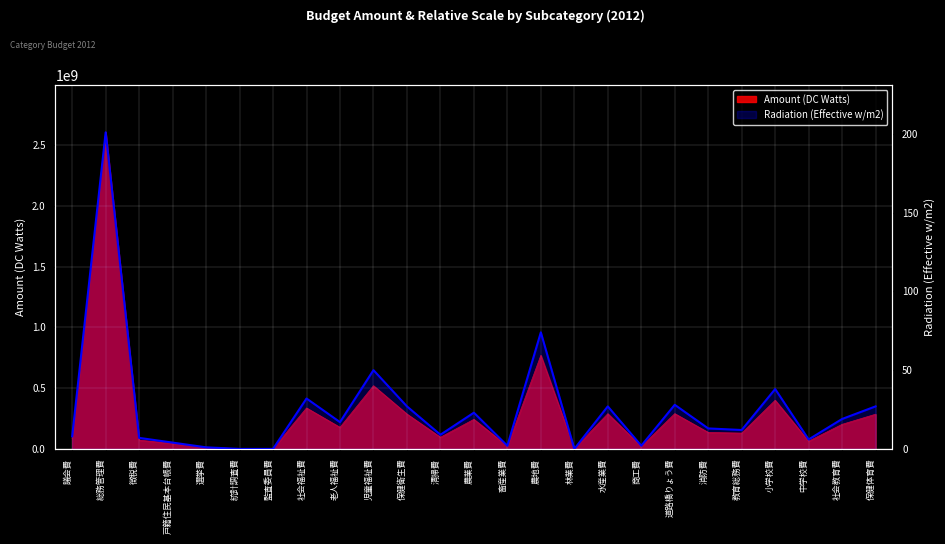

The value at 林業費 is 0. True or false?

True